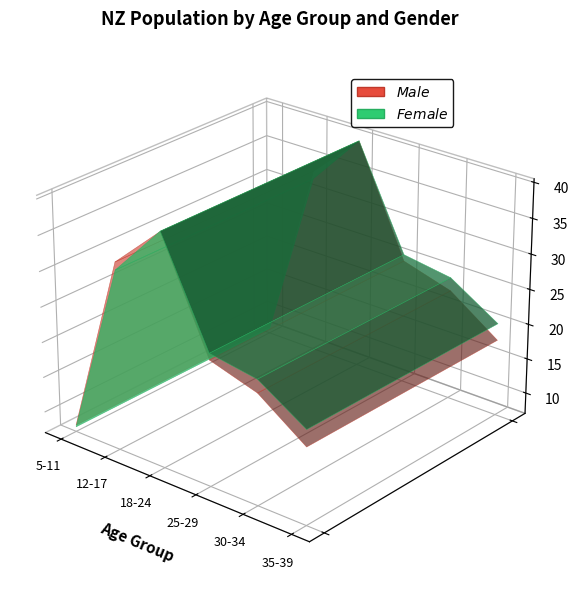

Reading left to right, transcribe all the data shown in this chart.

Male: 5-11=7908	12-17=33446	18-24=39781	25-29=24704	30-34=22665	35-39=17874
Female: 5-11=7670	12-17=32342	18-24=39824	25-29=25620	30-34=24542	35-39=20261